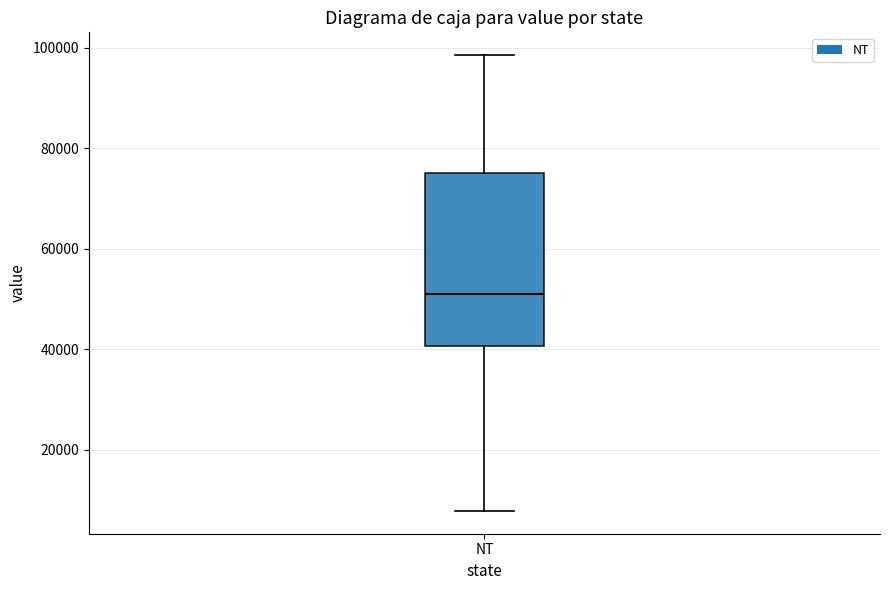

Transcribe this box plot: give where the median line is, the range the box spans, and where the two whiskers end, as read against the y-axis. The values are not printed on the chart, so give them approximately, as read against the axis.

median 50000, box 40000 to 76000, whiskers 8000 to 98000